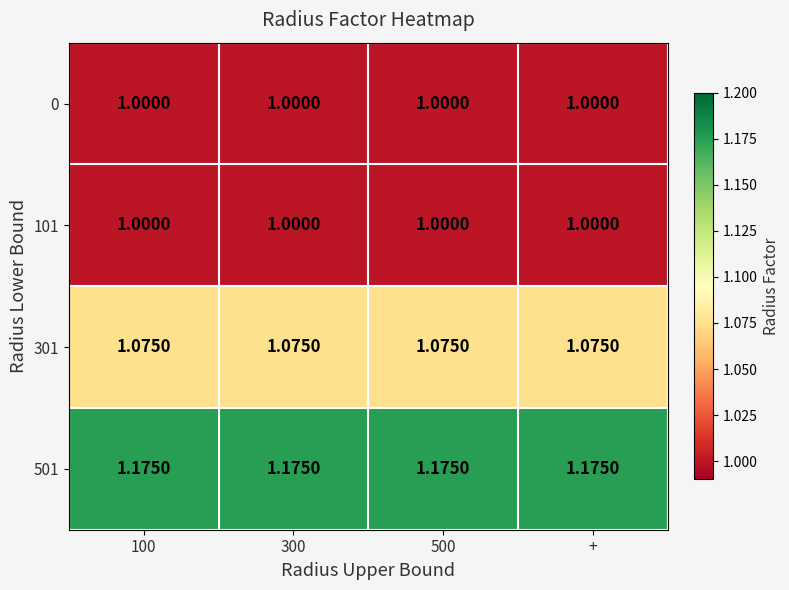

What is the spread (max minus min) of values at 500?

0.2